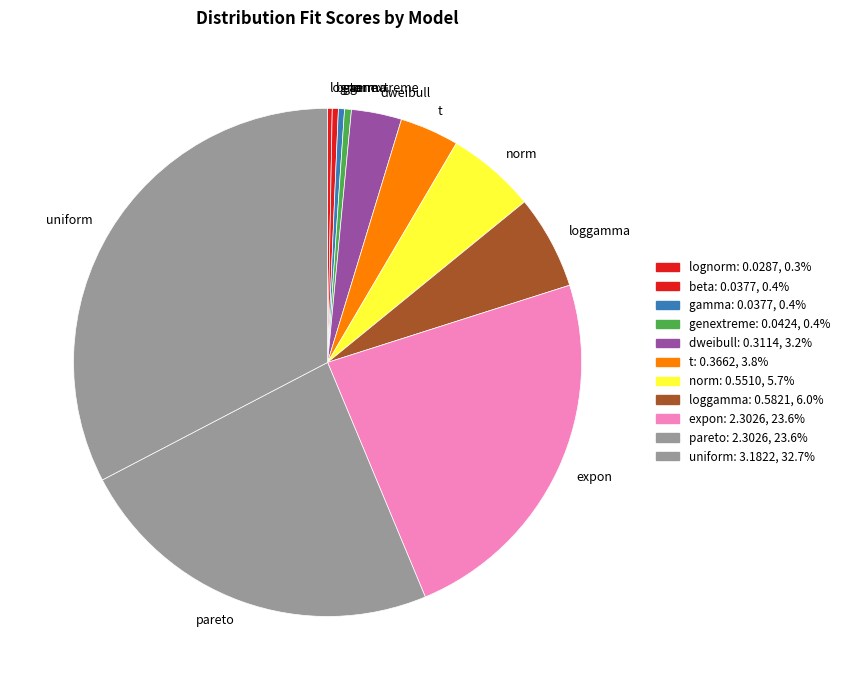

Is gamma the majority of the pie?

No